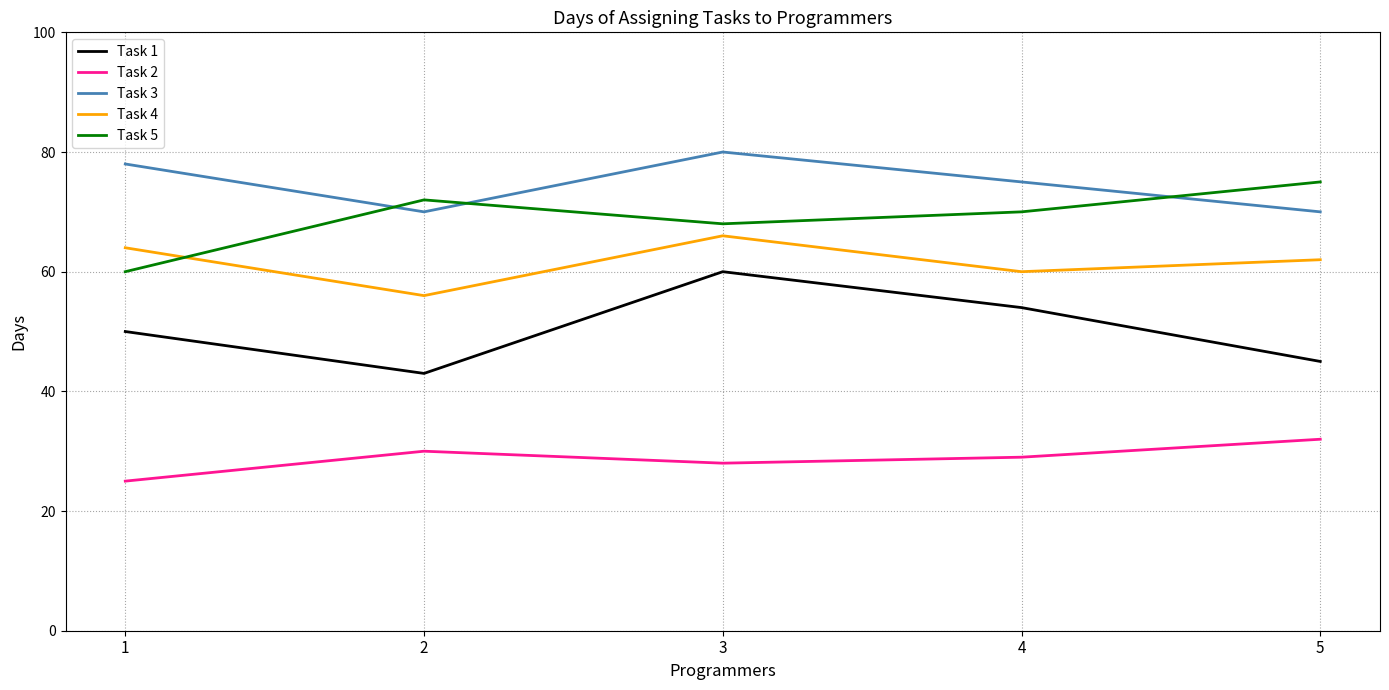

Rank the categories by Task 5 value from highest to lowest.

5, 2, 4, 3, 1